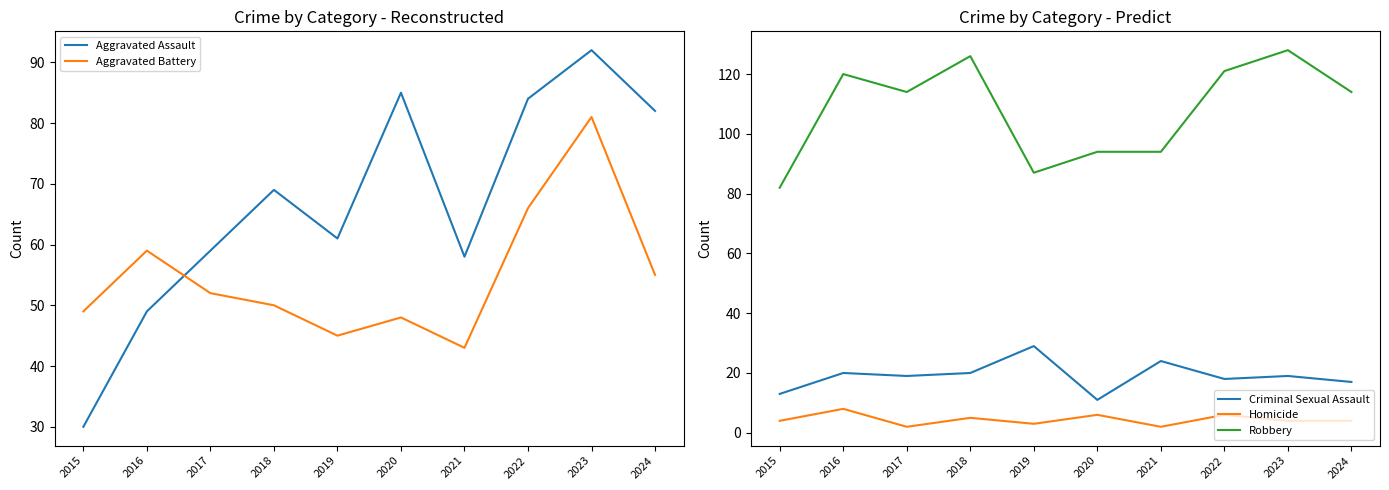

True or false: Criminal Sexual Assault and Aggravated Battery intersect in this chart.

False